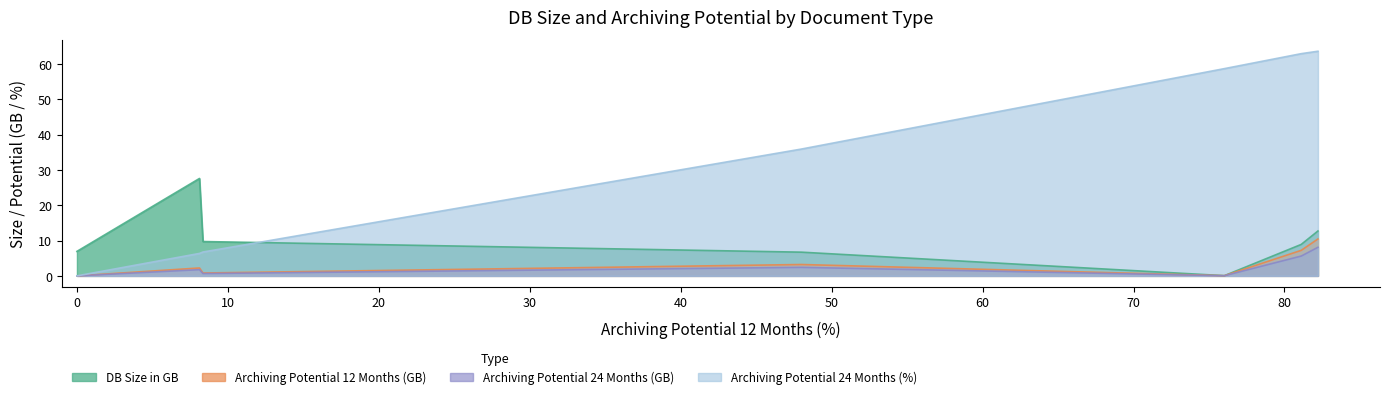

Reading left to right, what are all the values shown in this chart?

DB Size in GB: Accounting Interface Documents (MM)=12.7	Sales Document Flow Data=8.9	FI NewGL: Totals=0.1	Application Logs=6.7	Change Documents=9.7	FI NewGL: Accounting Documents=27.6	Profit Center Accounting Documents=6.9
Archiving Potential 12 Months (GB): Accounting Interface Documents (MM)=10.5	Sales Document Flow Data=7.2	FI NewGL: Totals=0.1	Application Logs=3.2	Change Documents=0.8	FI NewGL: Accounting Documents=2.2	Profit Center Accounting Documents=0.0
Archiving Potential 24 Months (GB): Accounting Interface Documents (MM)=8.1	Sales Document Flow Data=5.6	FI NewGL: Totals=0.0	Application Logs=2.4	Change Documents=0.7	FI NewGL: Accounting Documents=1.8	Profit Center Accounting Documents=0.0
Archiving Potential 24 Months (%): Accounting Interface Documents (MM)=63.7	Sales Document Flow Data=63.0	FI NewGL: Totals=58.7	Application Logs=35.9	Change Documents=6.8	FI NewGL: Accounting Documents=6.4	Profit Center Accounting Documents=0.0